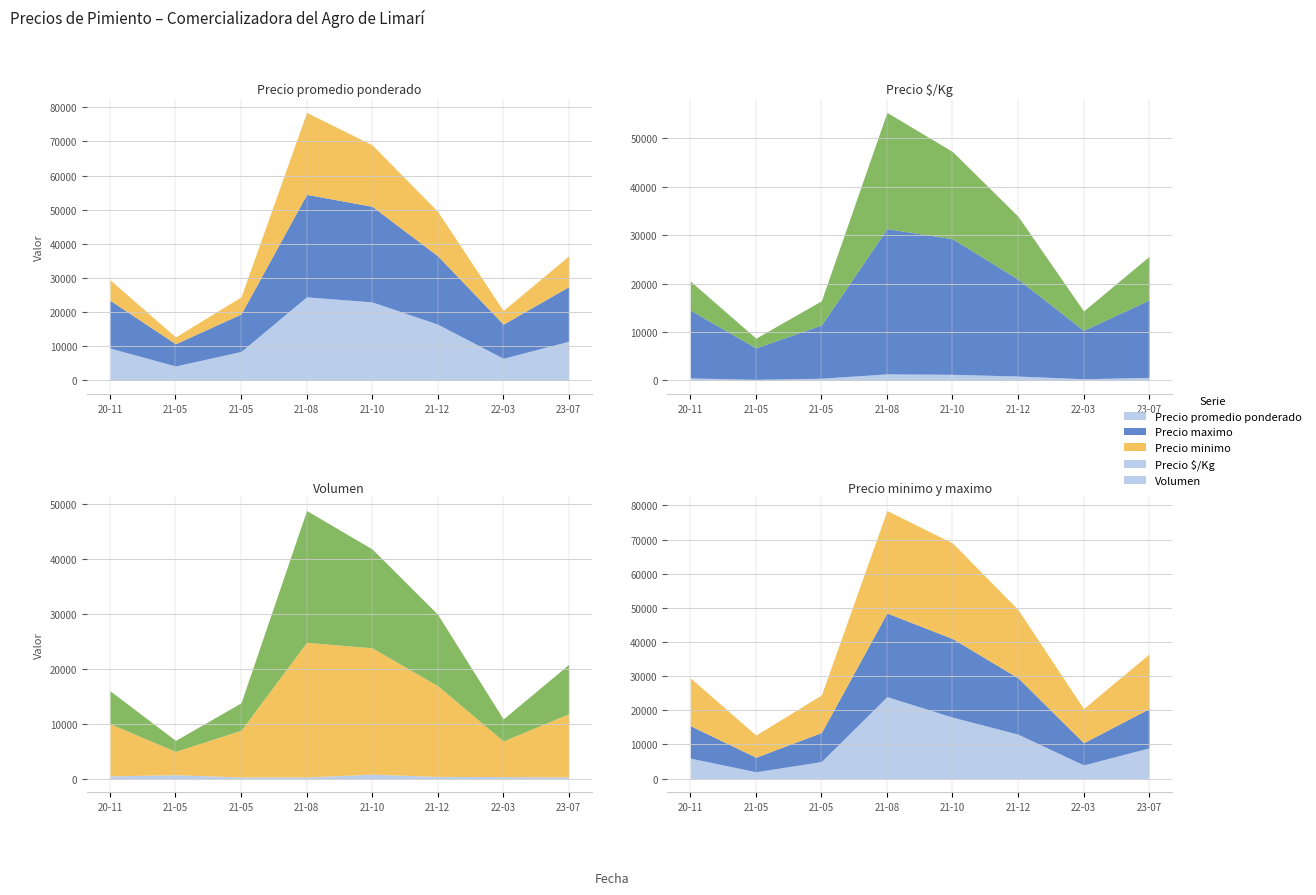

What is the spread (max minus min) of values at 2020-11-26?

13500